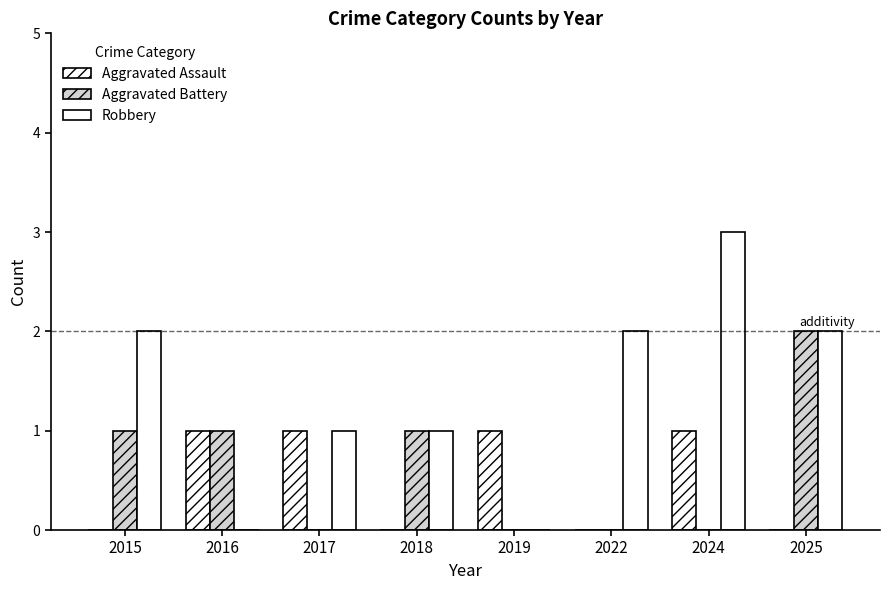

Are the bars horizontal?

No